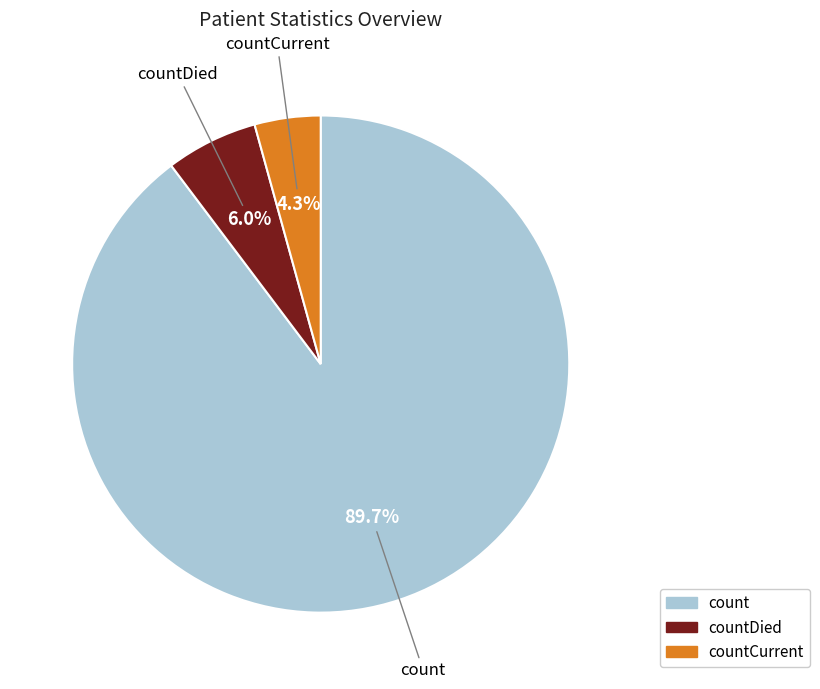

How many segments does this pie chart have?

3